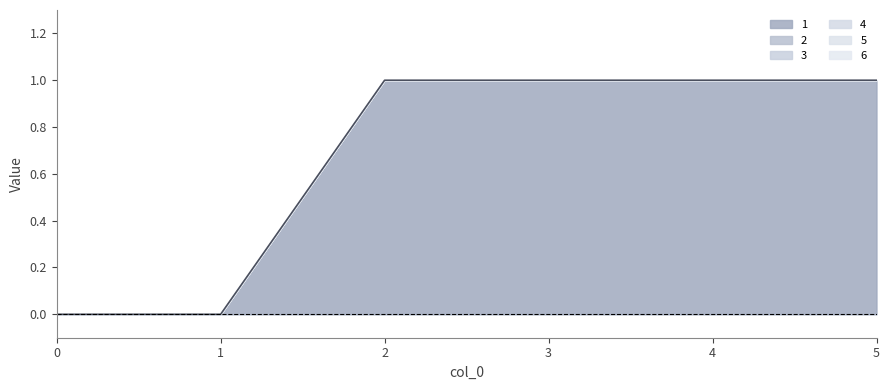

What is the total value across all series at 2?

1